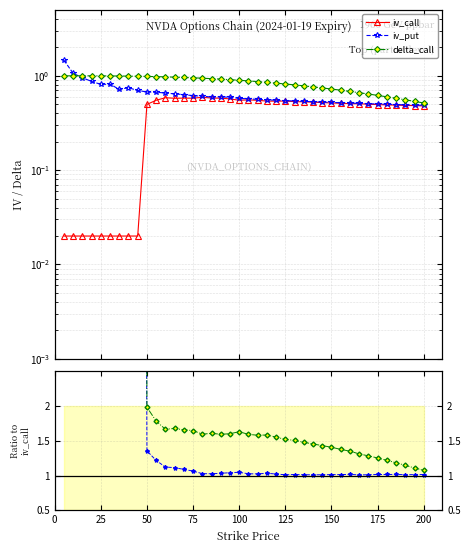

What is the spread (max minus min) of values at 13?

1.1